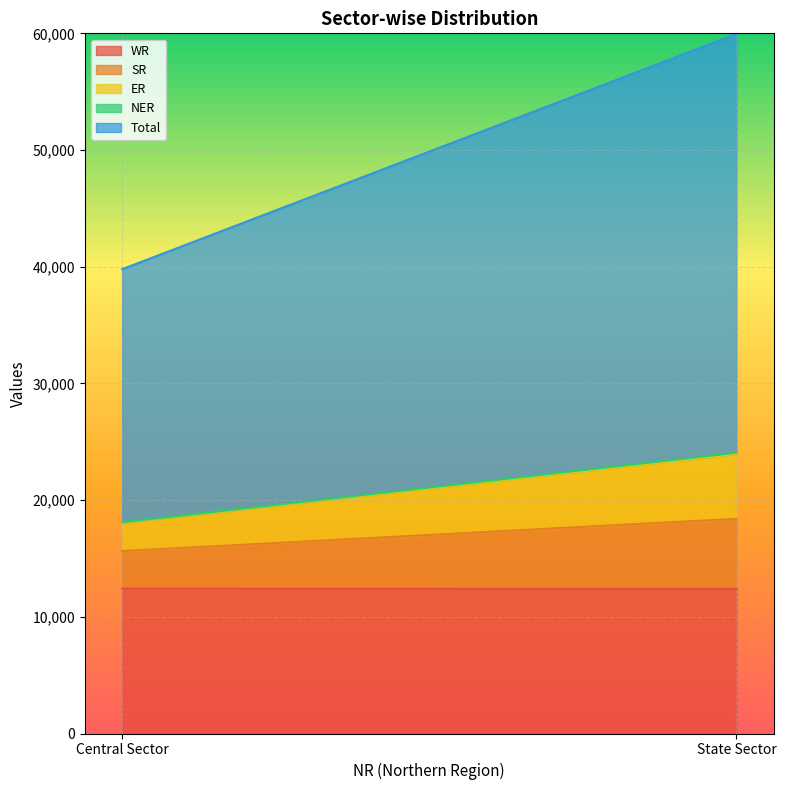

What is the sum of the ER values at State Sector and Central Sector?

7969